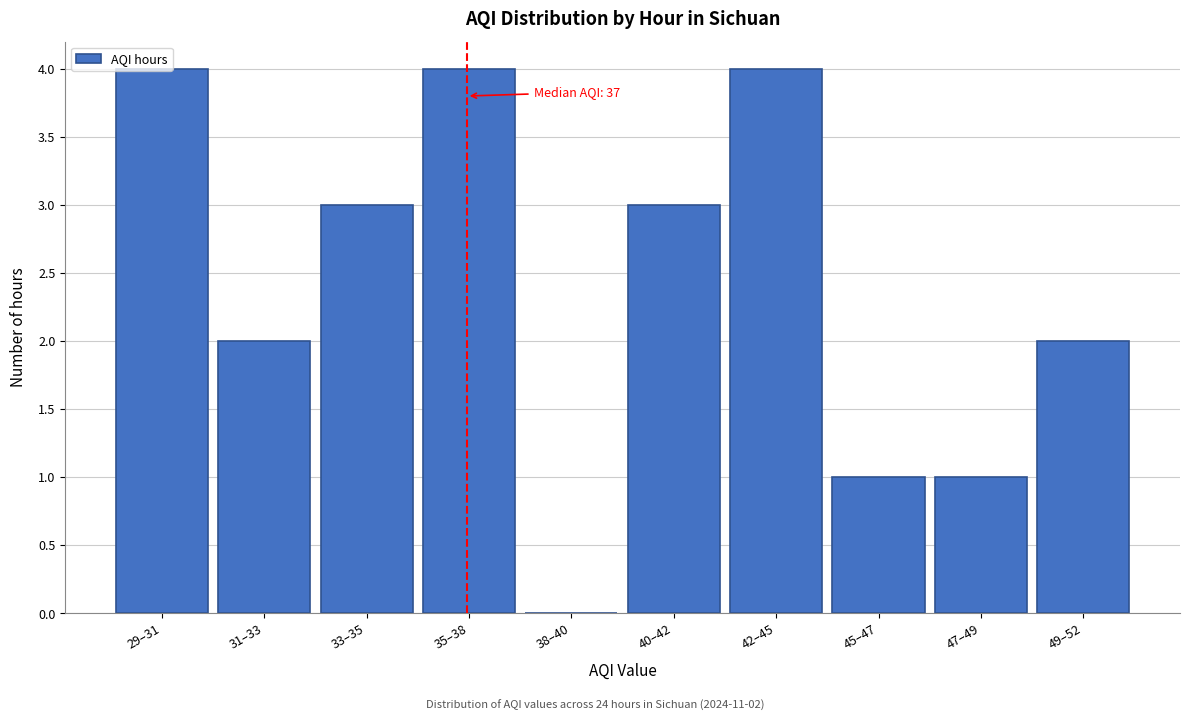

Approximately how many times larger is the value at 31–33 compared to 47–49?

2.0